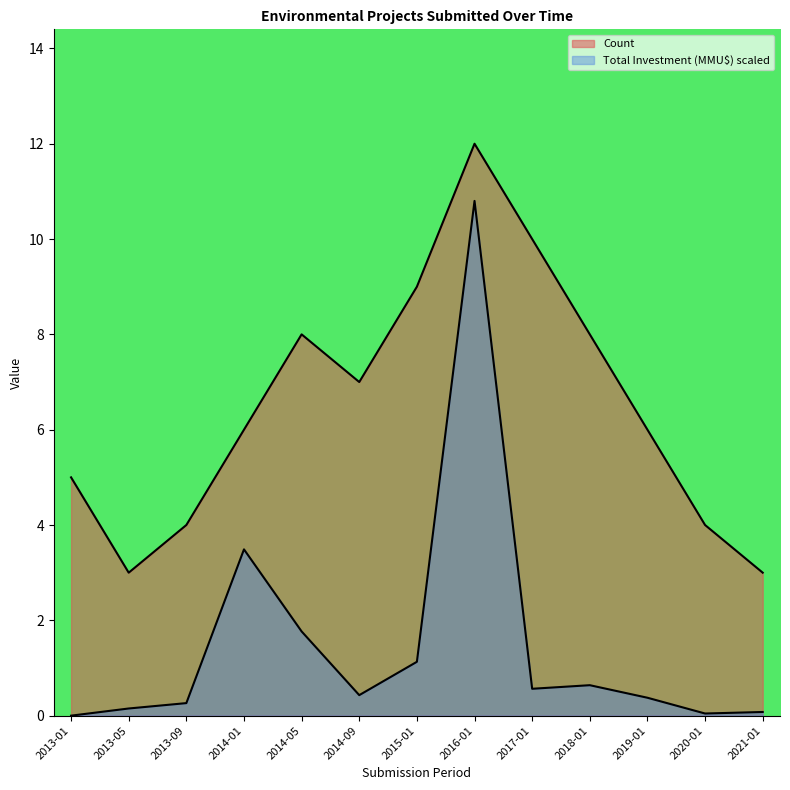

Reading right to left, what are all the values shown in this chart?

Count: 3.0	4.0	6.0	8.0	10.0	12.0	9.0	7.0	8.0	6.0	4.0	3.0	5.0
Total Investment (MMU$): 0.1	0.0	0.4	0.6	0.6	10.8	1.1	0.4	1.8	3.5	0.3	0.2	0.0